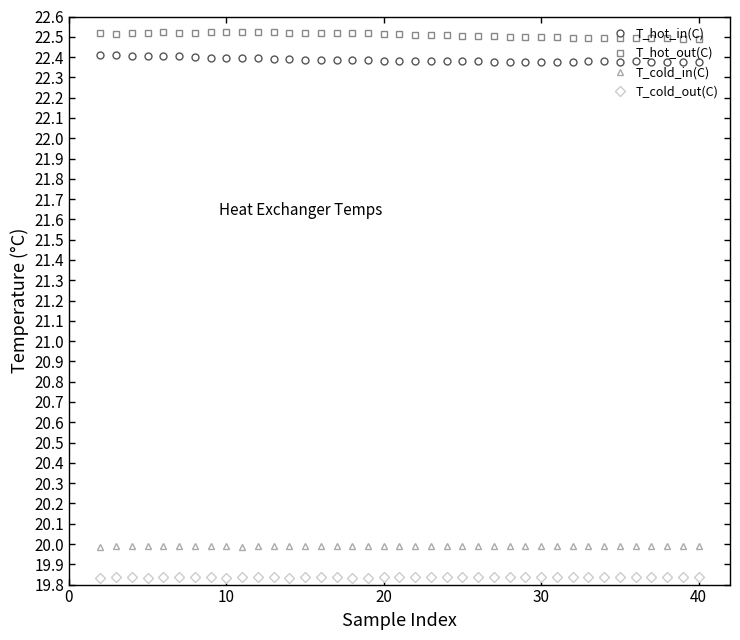

Does the chart display data point markers on the line(s)?

Yes